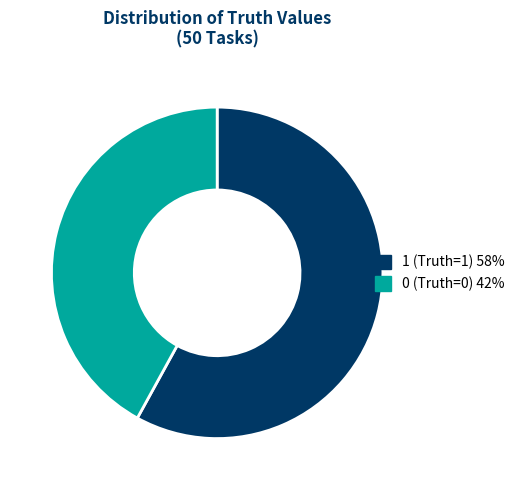

How many slices are in this pie chart?

2